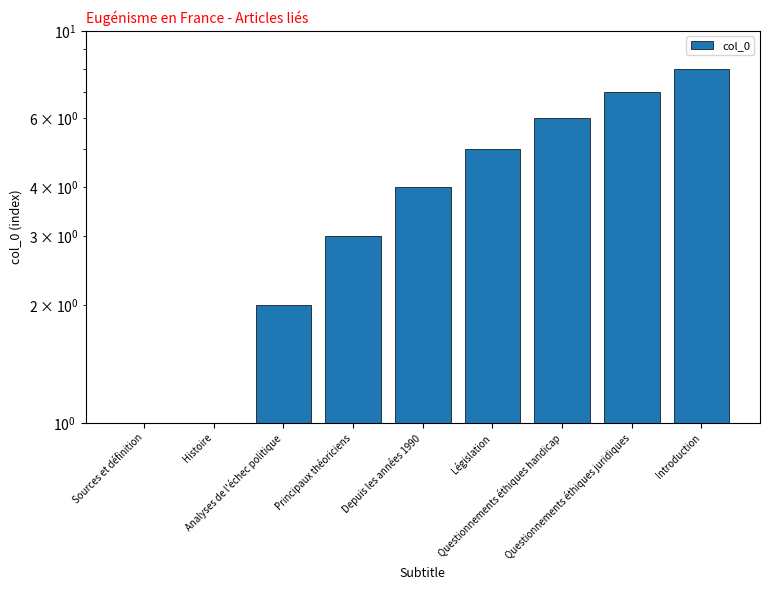

Rank the categories by value from highest to lowest.

Introduction, Questionnements éthiques juridiques, Questionnements éthiques handicap, Législation, Depuis les années 1990, Principaux théoriciens, Analyses de l'échec politique, Histoire, Sources et définition